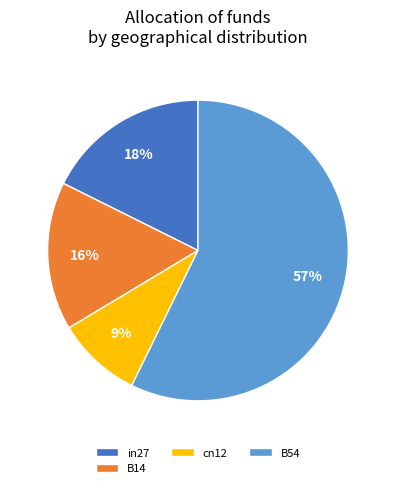

Count the number of slices in the pie.

4